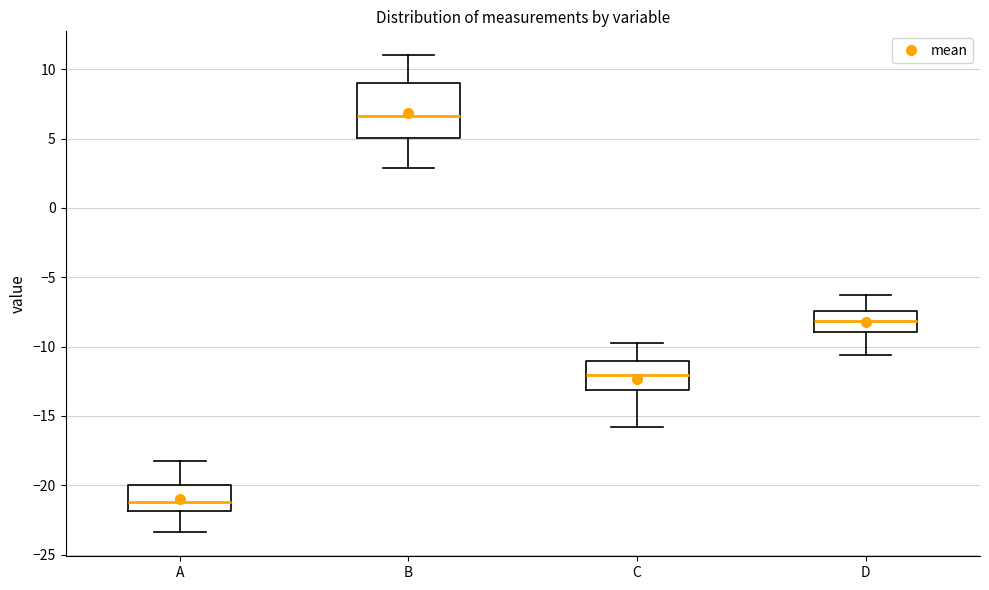

Comparing the boxes themselves (not the whiskers), which one is the tallest?

B